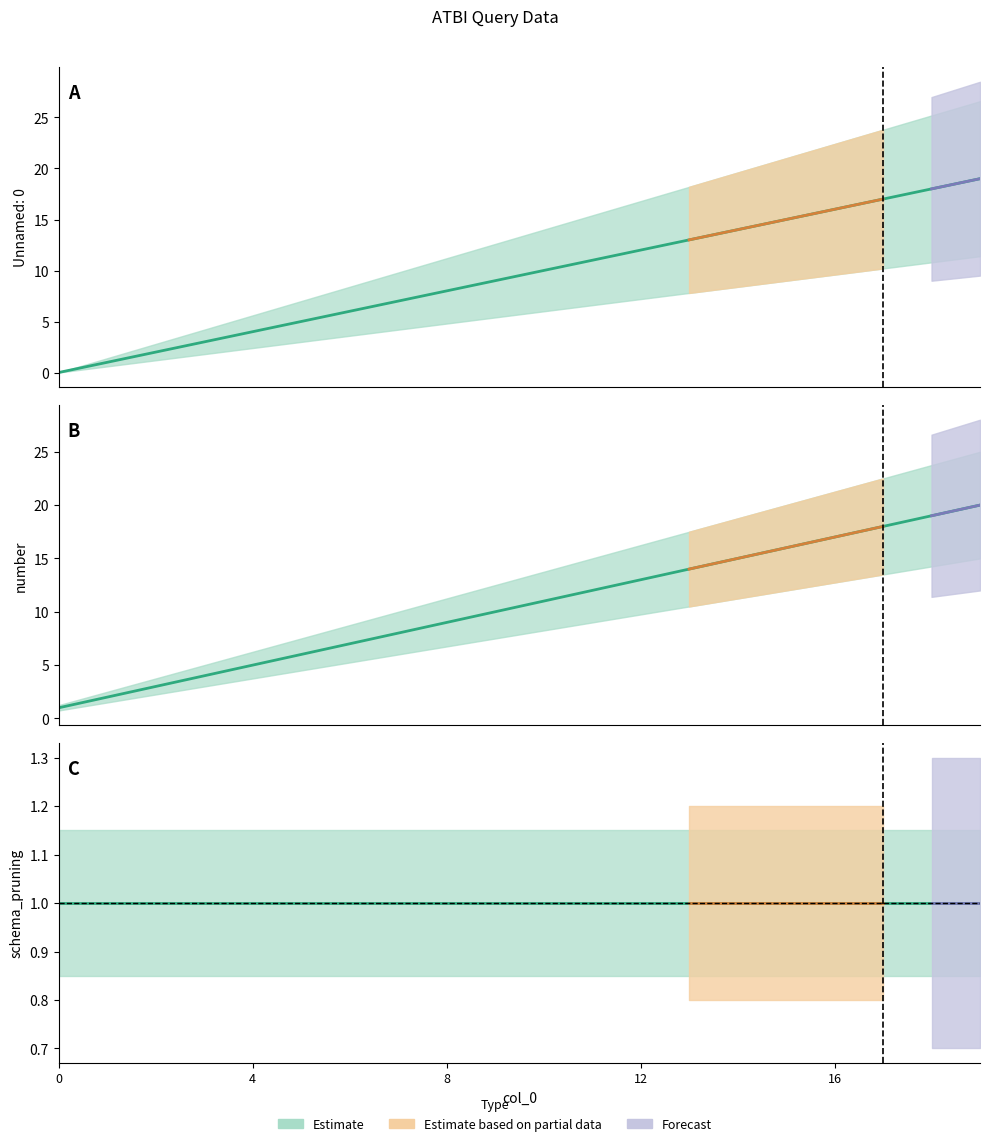

True or false: Unnamed: 0 and number intersect in this chart.

False